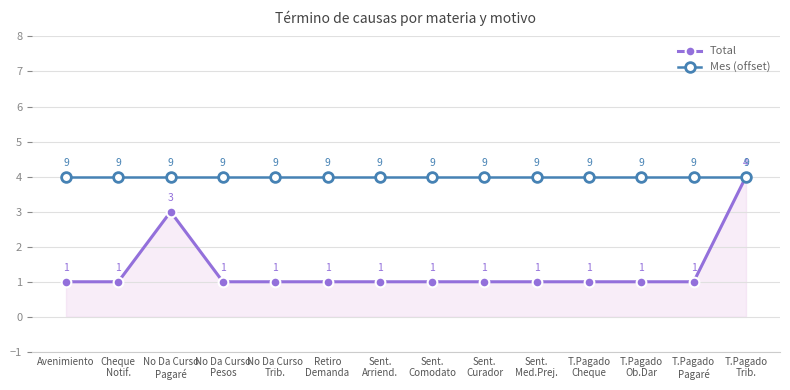

What are all the series names shown in the legend?

Total, Mes (offset)